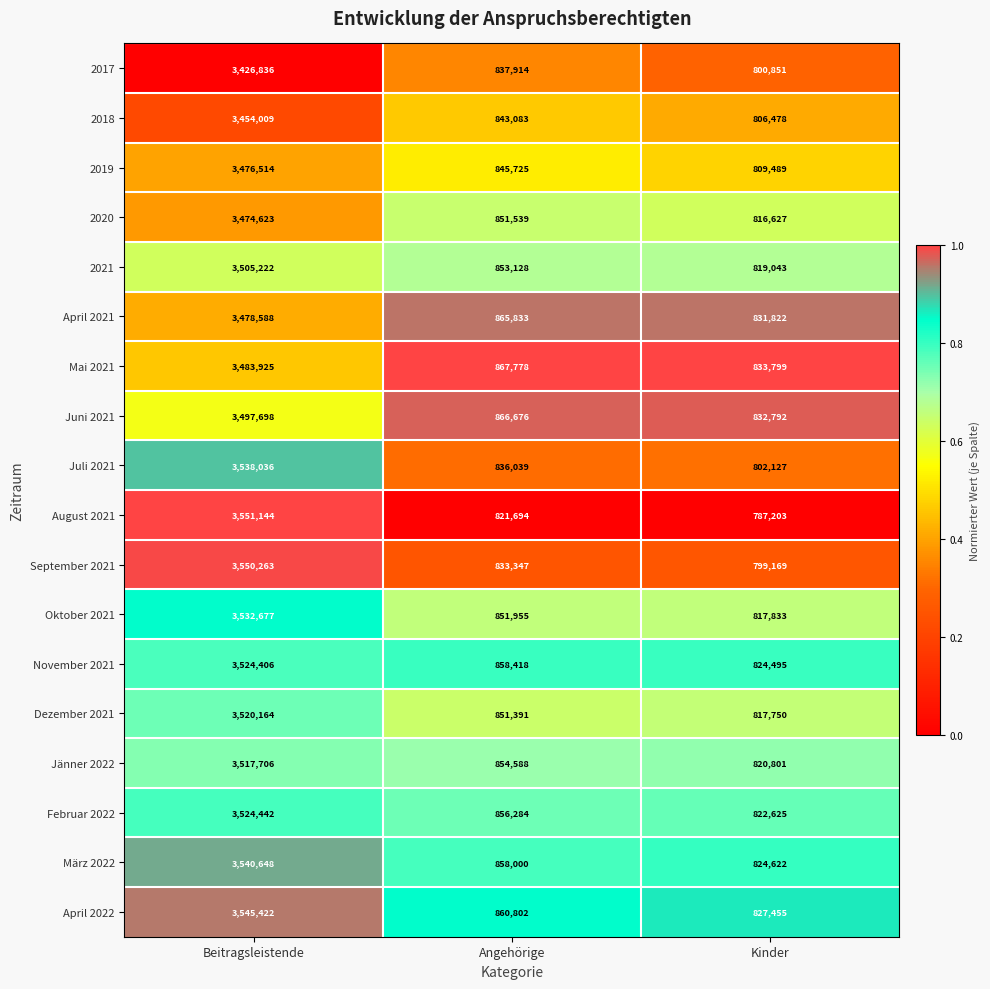

The value of Februar 2022 at Angehörige is 1231211. True or false?

False